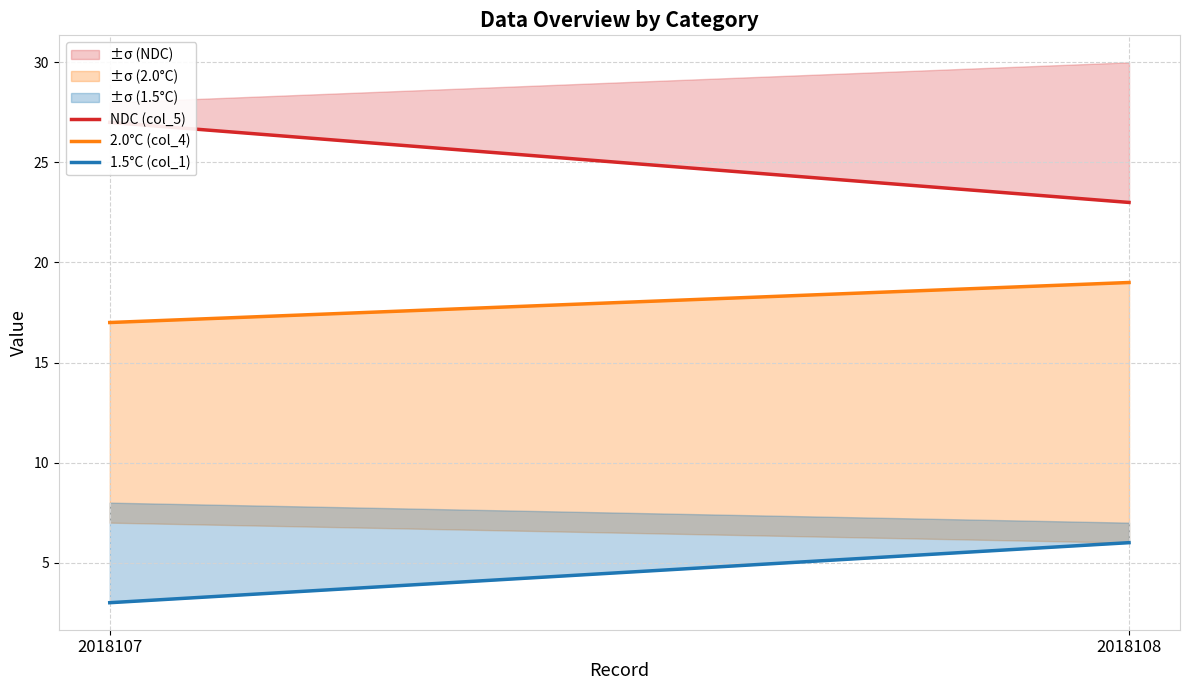

What value does the 2.0°C (col_4) series have at 2018107?

17